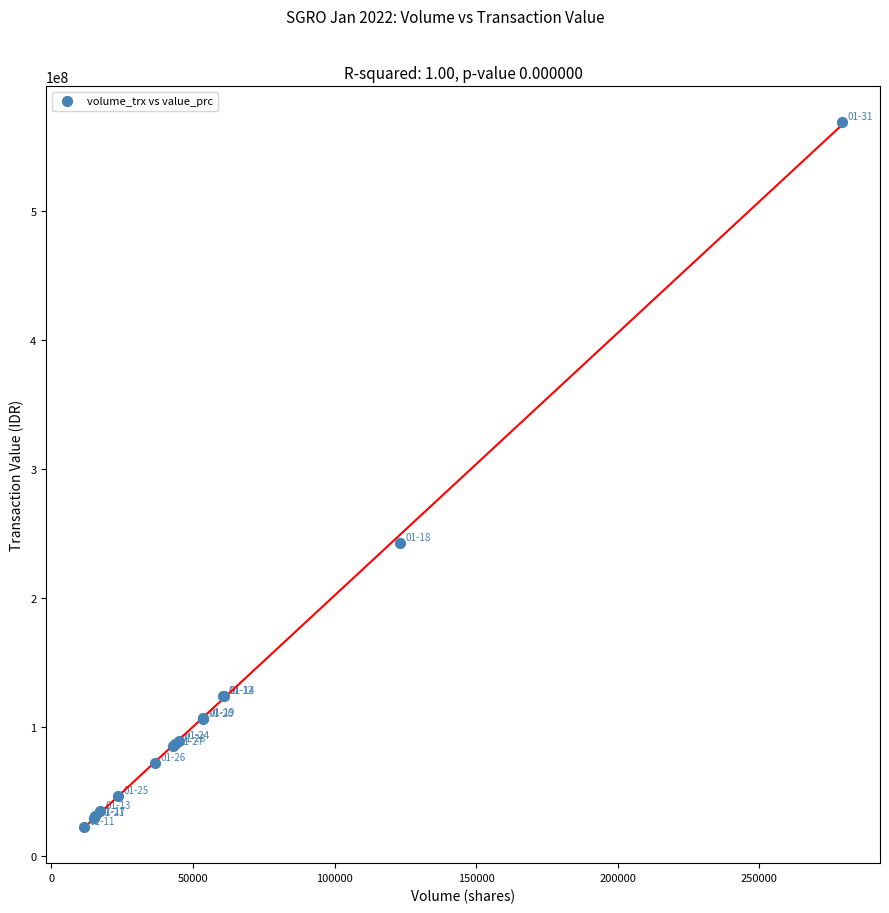

What Y value in the scatter plot is closest to 295975750?

242547000